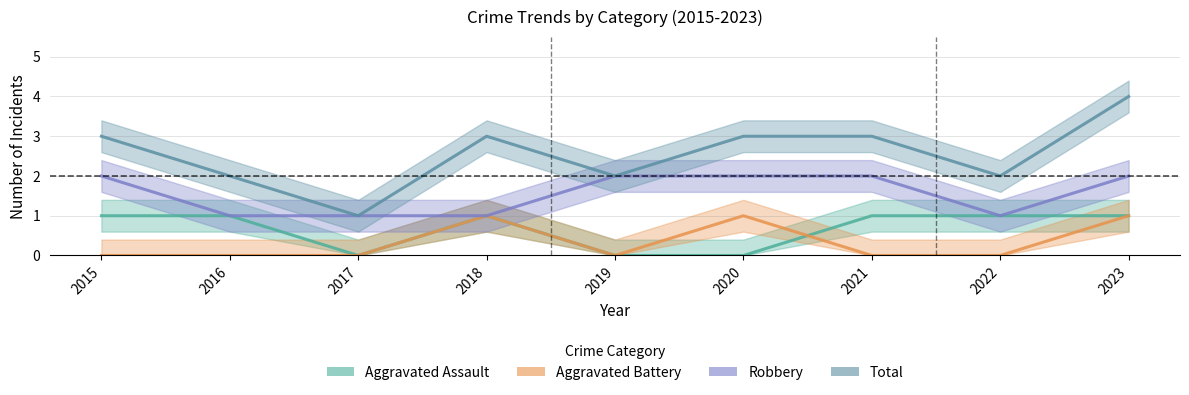

What is the average value of the Robbery series?

2